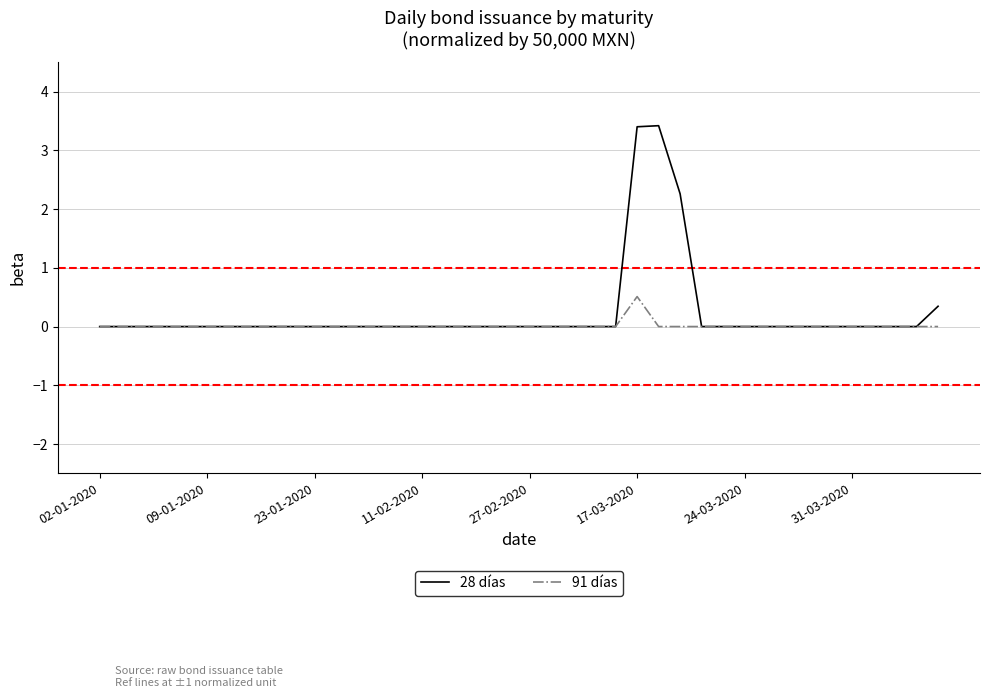

What is the greatest value displayed?

3.4